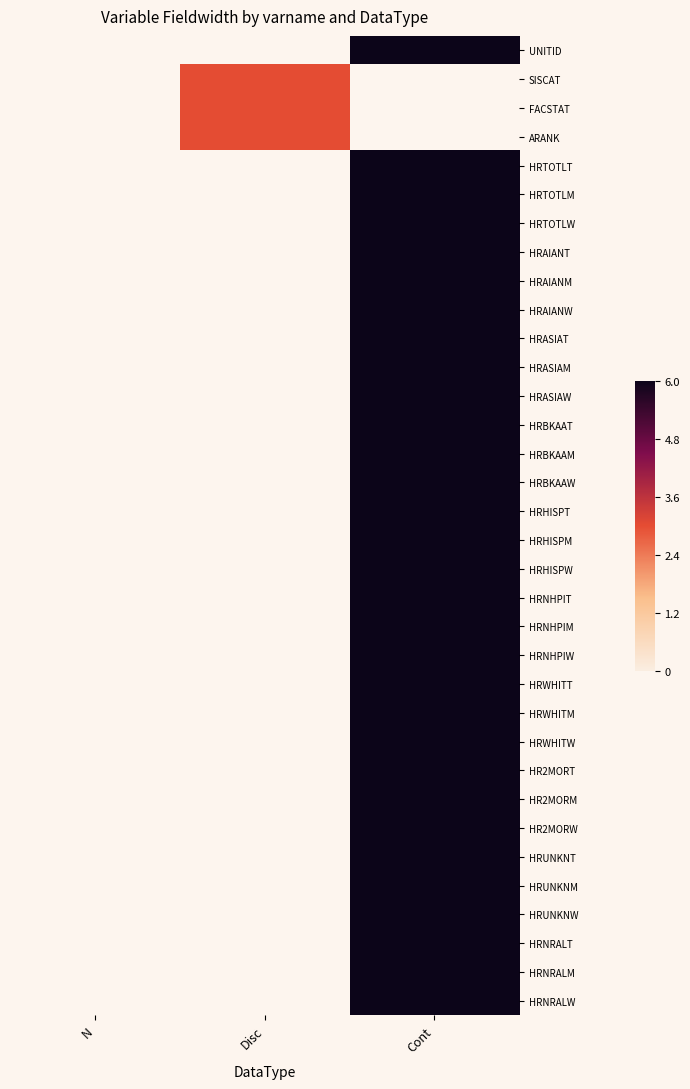

Is it true that HRAIANW equals 6.0 at Cont?

True